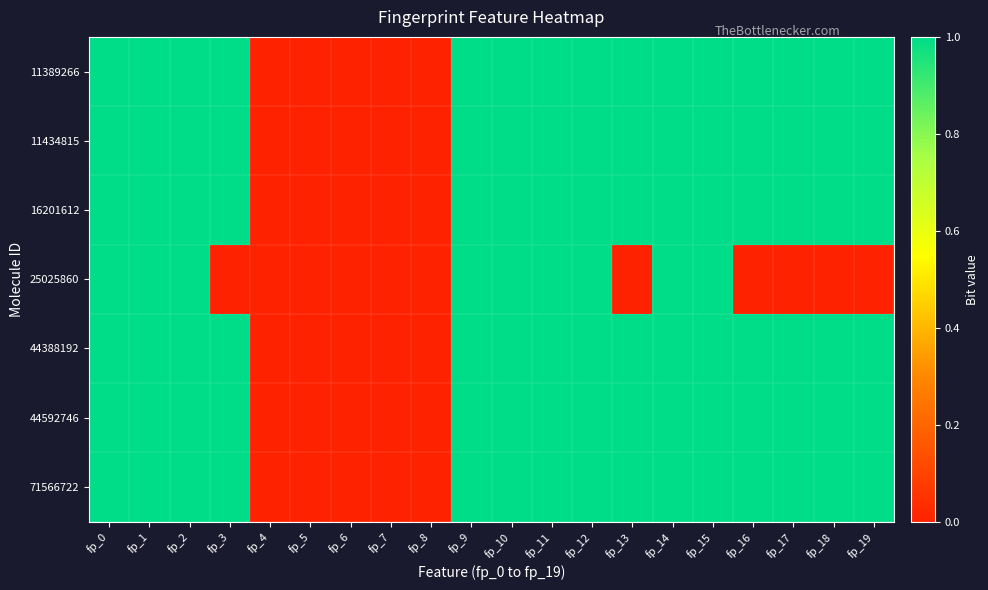

At how many categories does at least one series exceed 0?

15